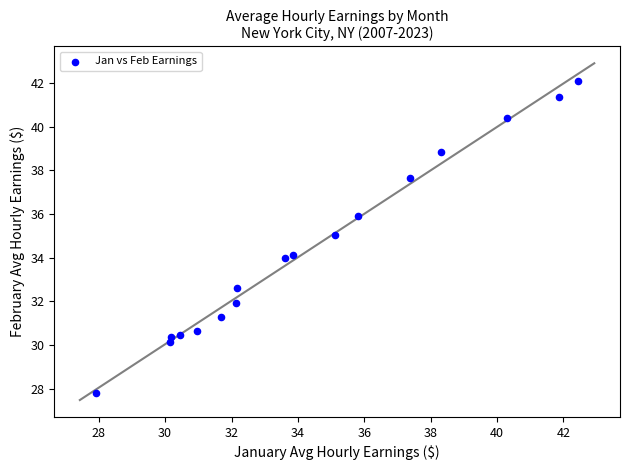

What is the range of X values (max minus min)?

14.5